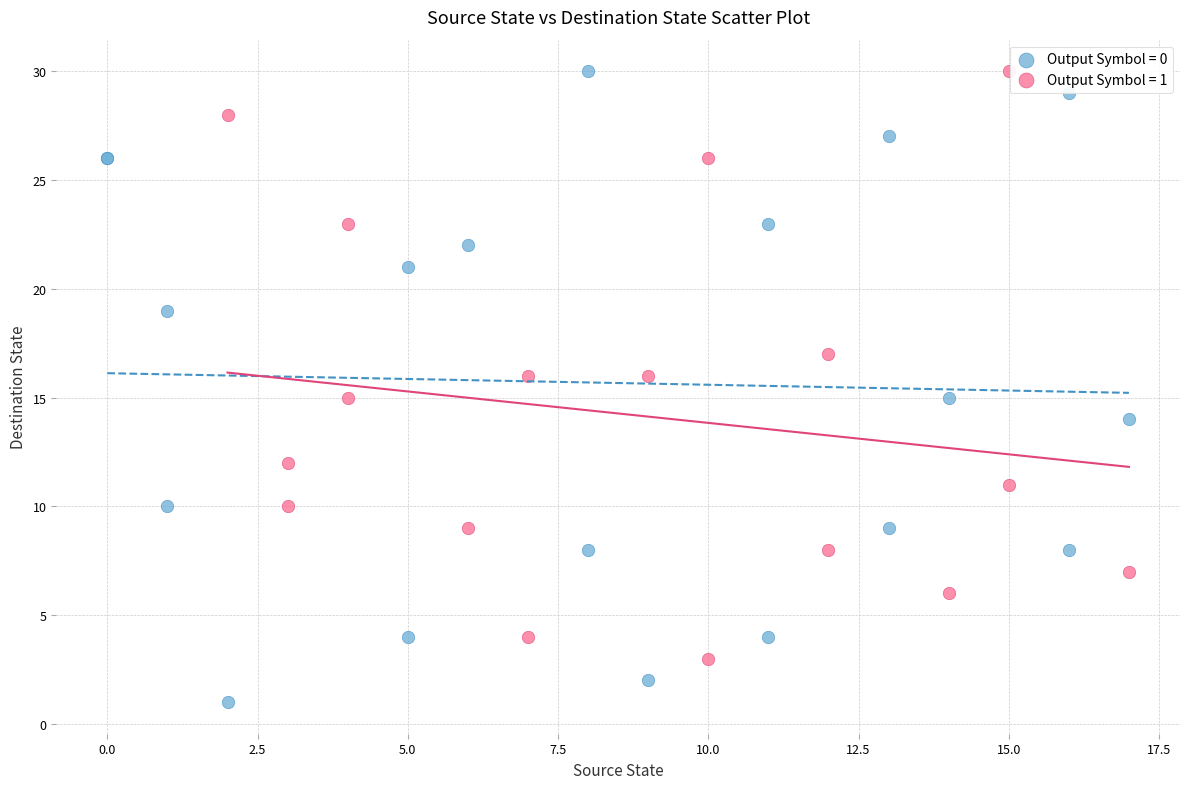

Which series has the widest spread of Y values?

Output Symbol = 0